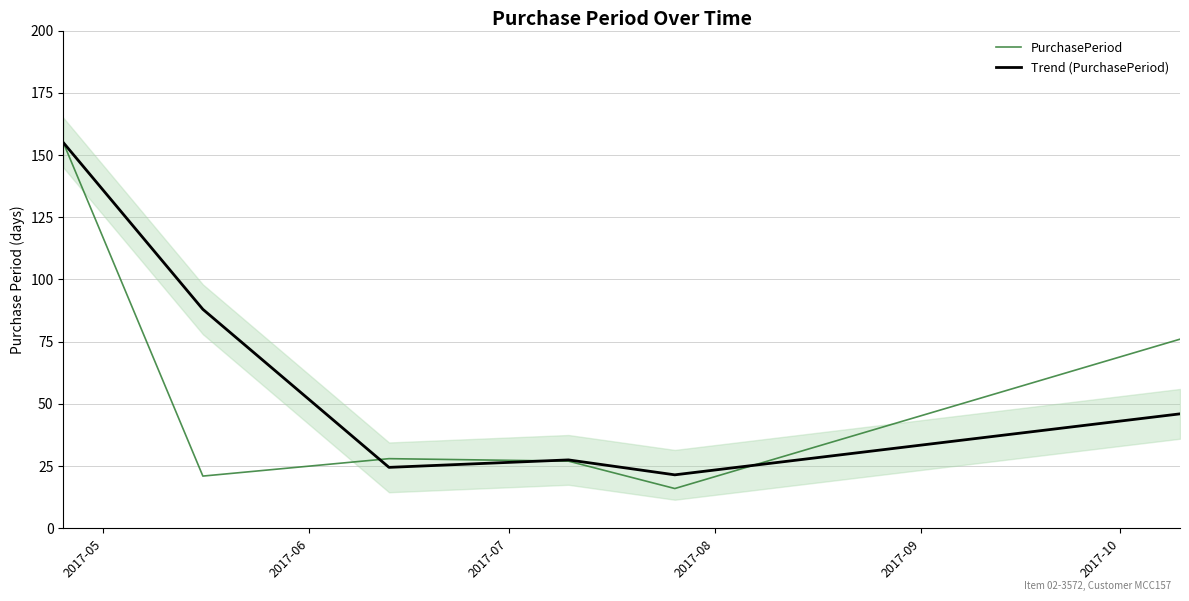

What is the spread (max minus min) of values at 2017-07?

3.5